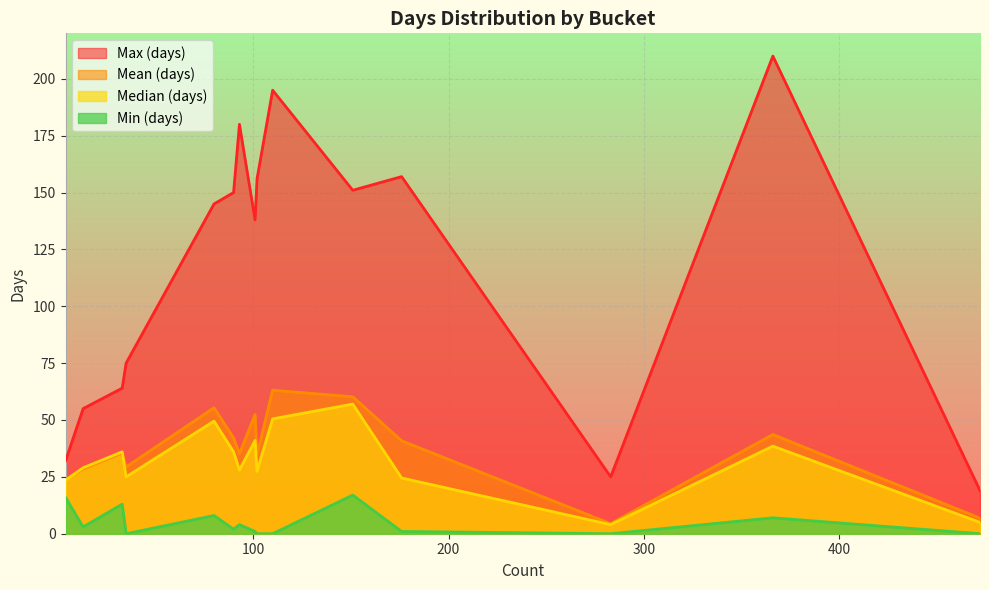

What is the difference between the maximum and second lowest values in the Max (days) series?

185.0